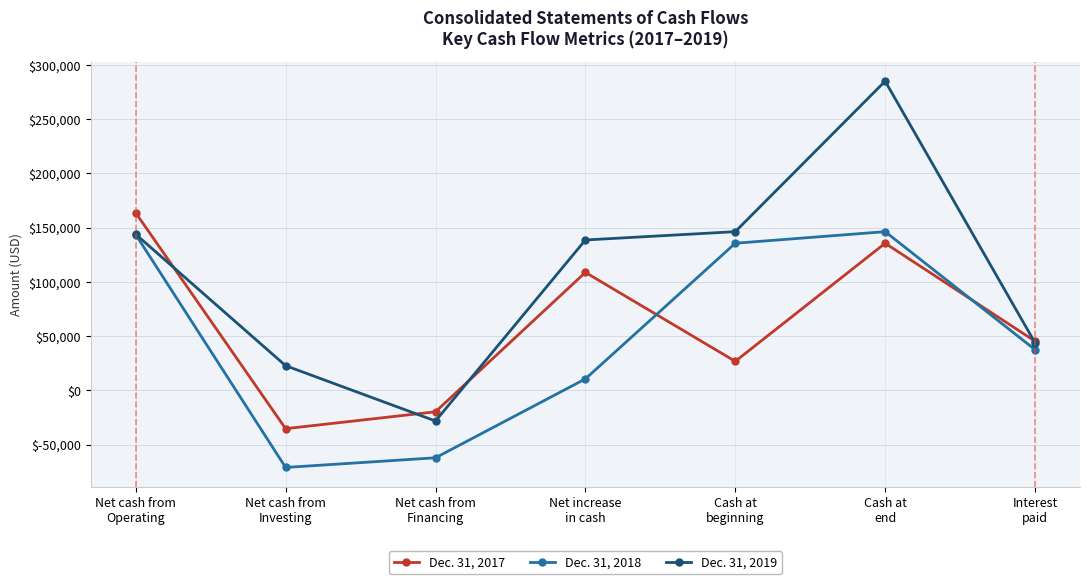

How many data points in Dec. 31, 2018 are less than 37617?

3